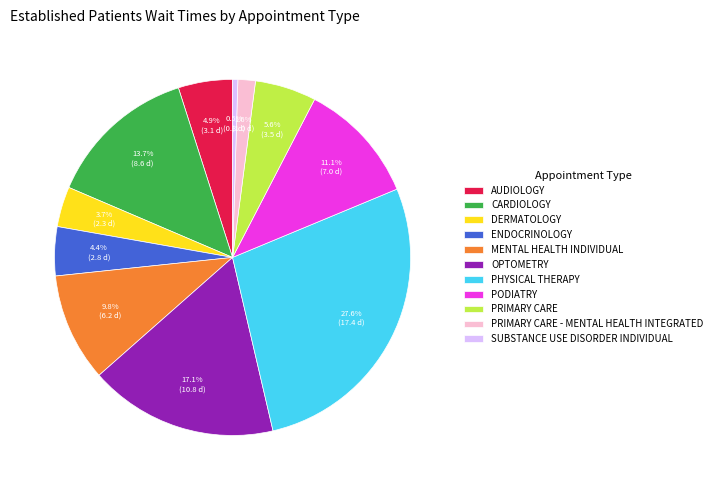

What is the largest slice in the pie chart?

PHYSICAL THERAPY